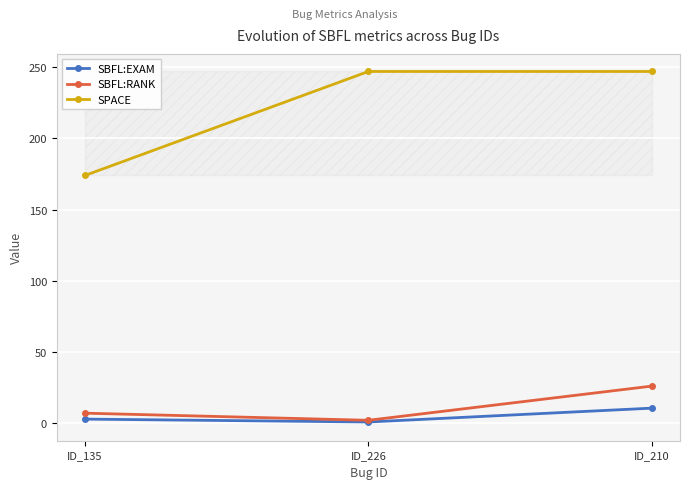

What is the sum of the SBFL:EXAM values at ID_210 and ID_226?

11.3